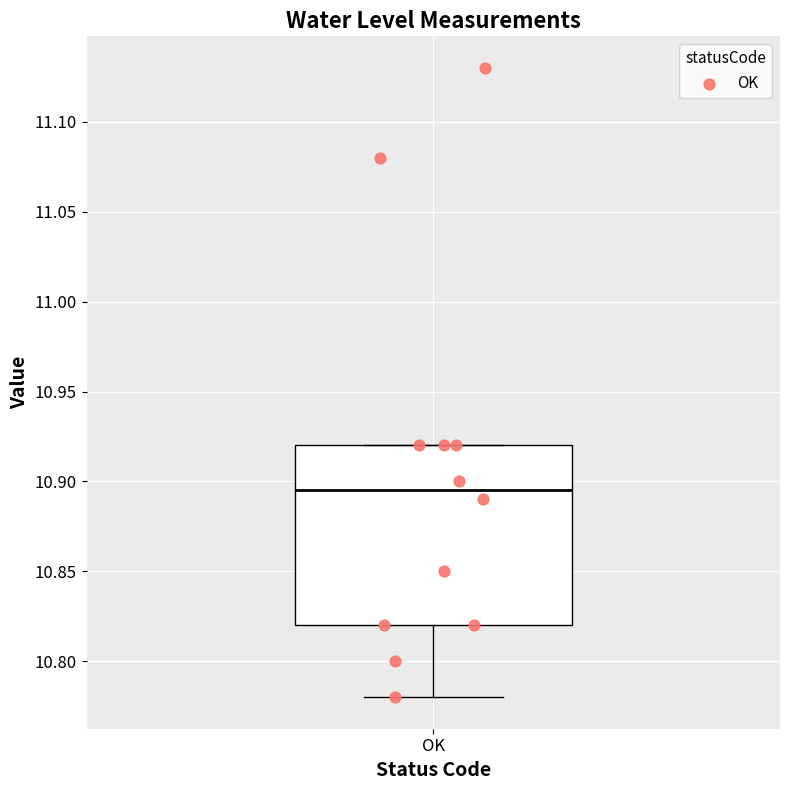

Transcribe this box plot: give where the median line is, the range the box spans, and where the two whiskers end, as read against the y-axis. The values are not printed on the chart, so give them approximately, as read against the axis.

median 10.895, box 10.820 to 10.920, whiskers 10.780 to 10.920